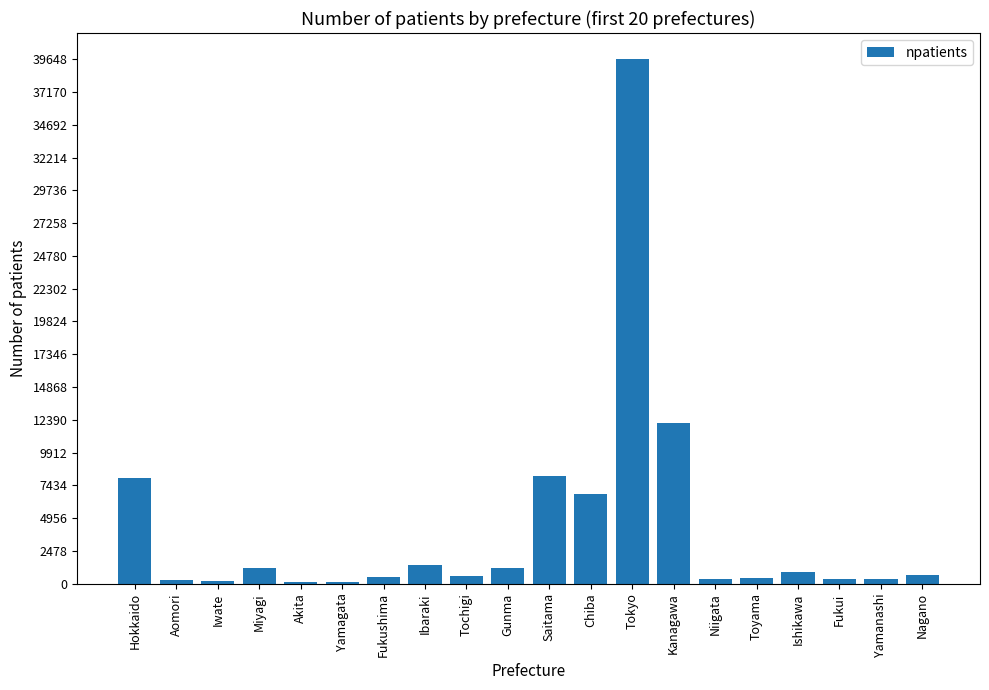

Where is the data nearest to the value 19869?

Kanagawa